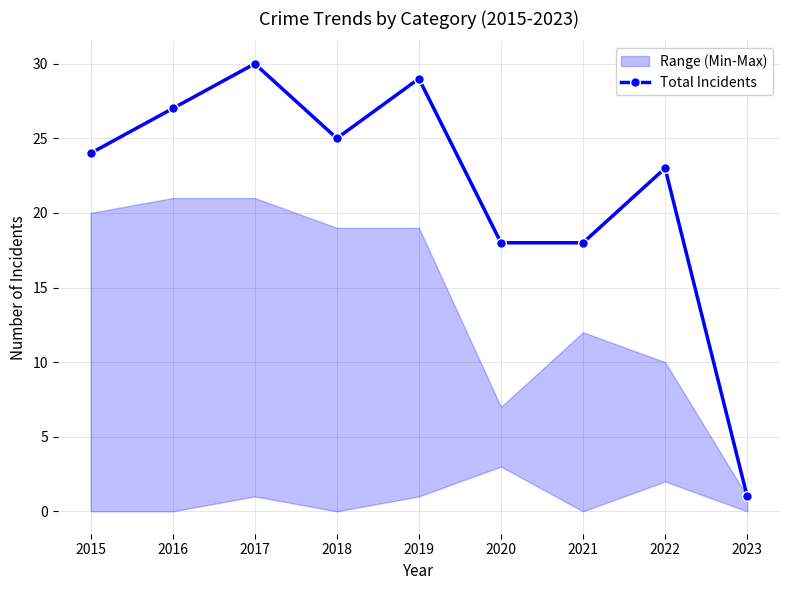

Does the chart have visible grid lines?

Yes